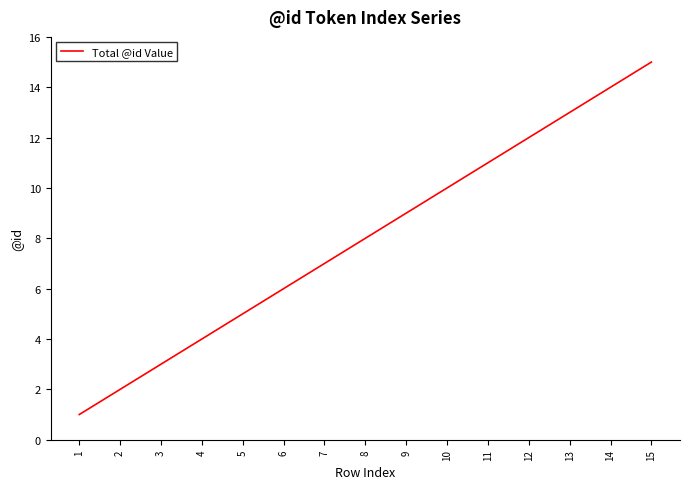

Reading left to right, extract all data points from this chart.

1=1	2=2	3=3	4=4	5=5	6=6	7=7	8=8	9=9	10=10	11=11	12=12	13=13	14=14	15=15